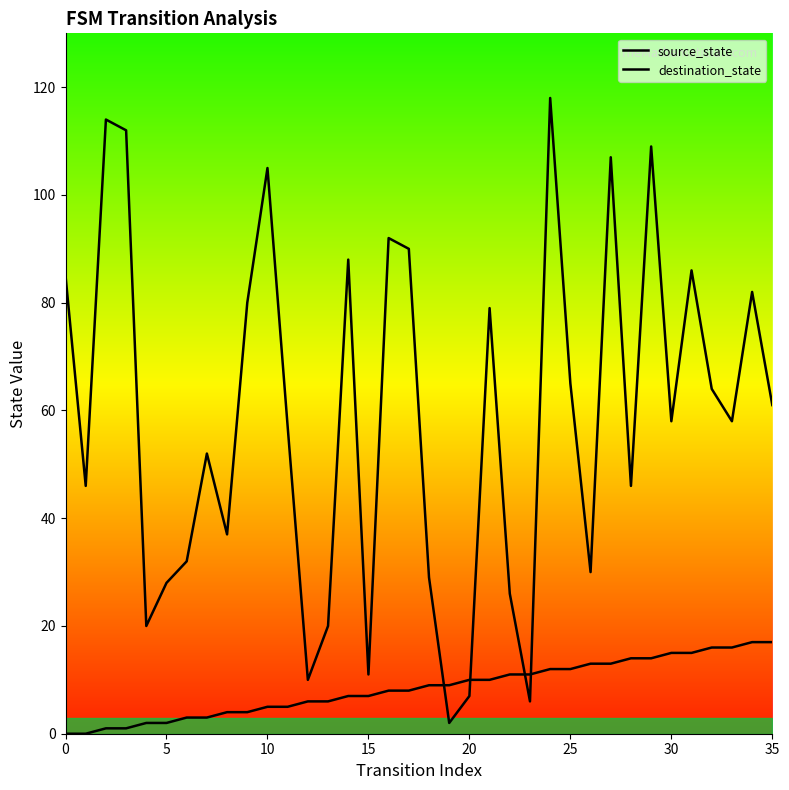

Rank the series by their maximum value, from lowest to highest.

source_state, destination_state